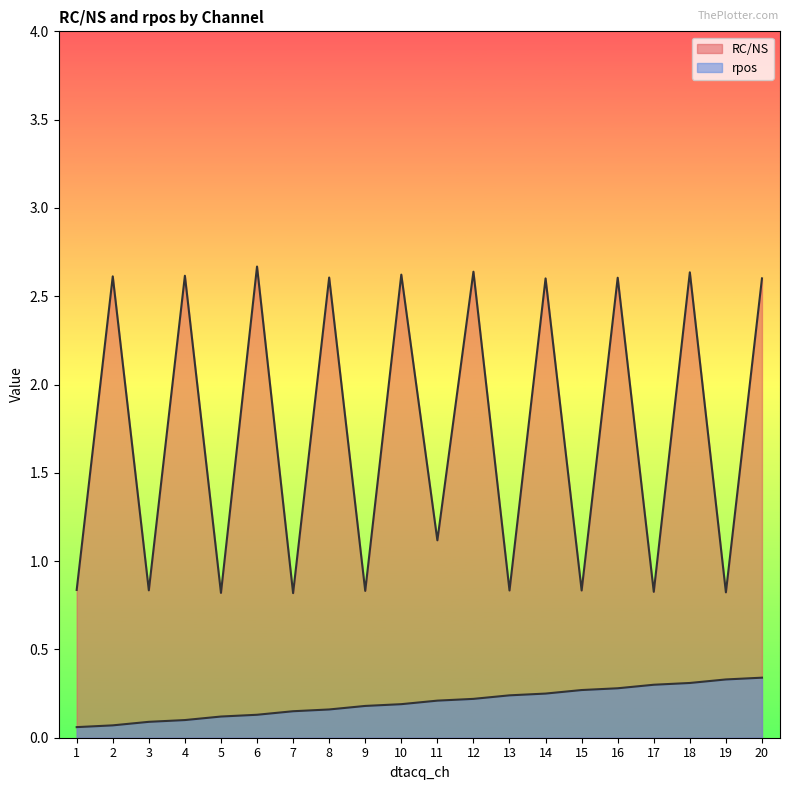

Reading left to right, what are all the values shown in this chart?

RC/NS: 1=0.8	2=2.6	3=0.8	4=2.6	5=0.8	6=2.7	7=0.8	8=2.6	9=0.8	10=2.6	11=1.1	12=2.6	13=0.8	14=2.6	15=0.8	16=2.6	17=0.8	18=2.6	19=0.8	20=2.6
rpos: 1=0.1	2=0.1	3=0.1	4=0.1	5=0.1	6=0.1	7=0.1	8=0.2	9=0.2	10=0.2	11=0.2	12=0.2	13=0.2	14=0.2	15=0.3	16=0.3	17=0.3	18=0.3	19=0.3	20=0.3